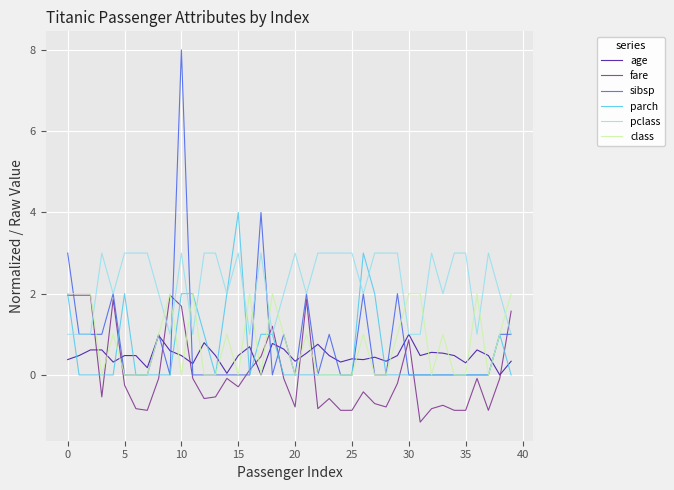

Which series ends up on top after the final intersection of parch and age?

age